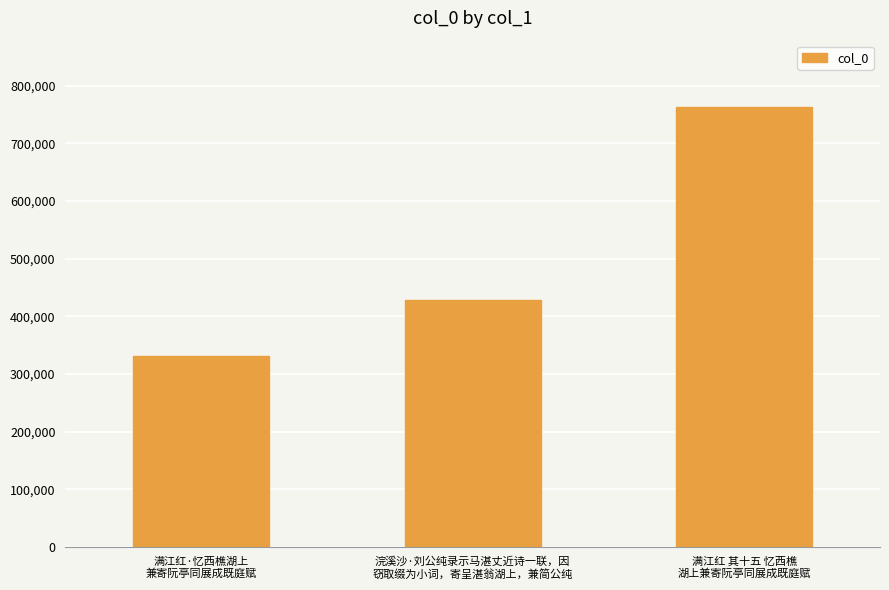

Does the chart contain any negative values?

No